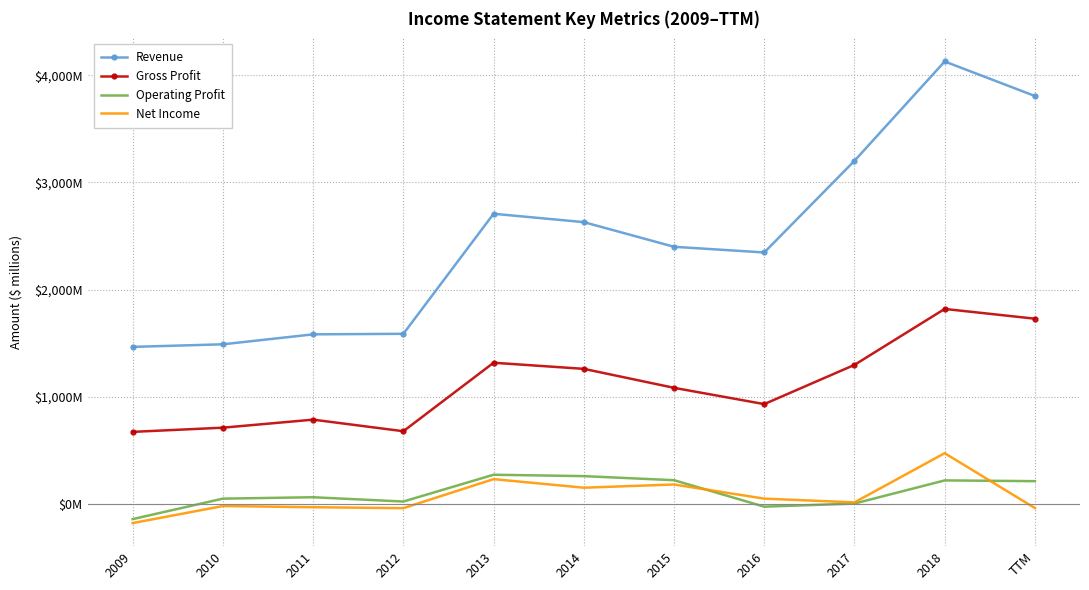

What is the greatest value displayed?

4129